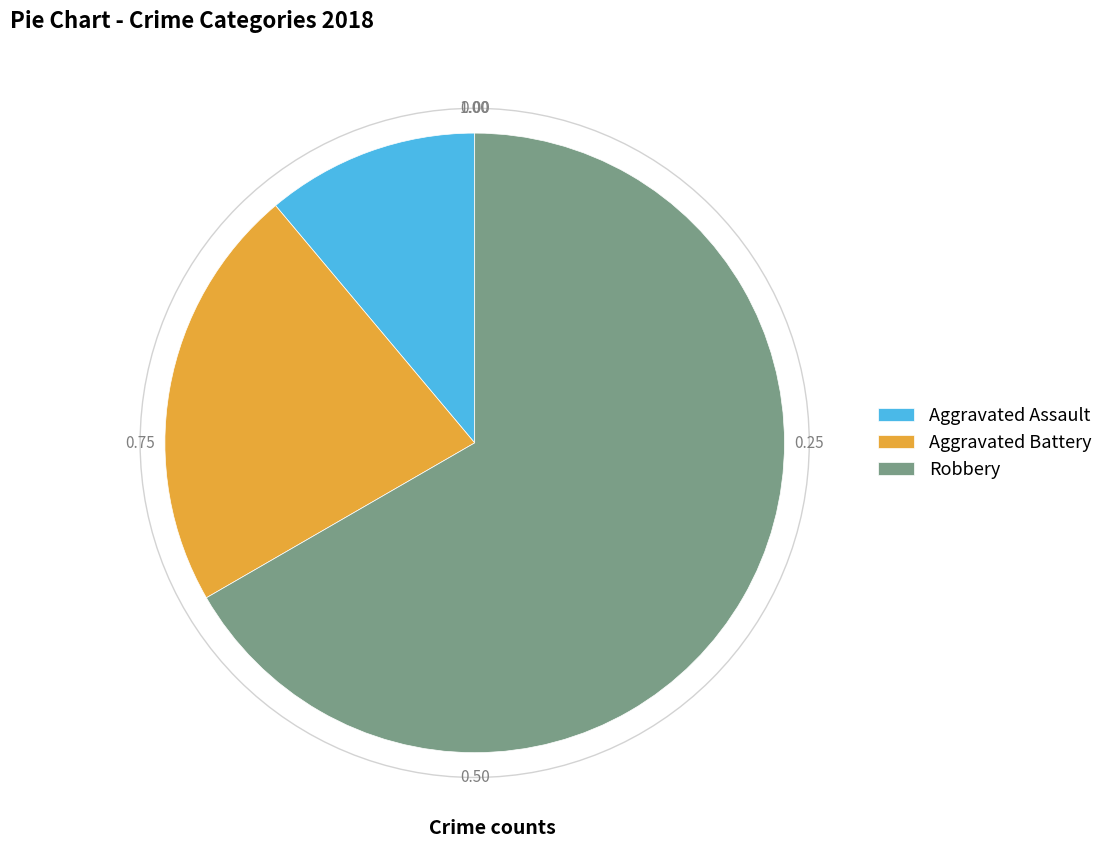

What is the smallest slice in the pie chart?

Aggravated Assault